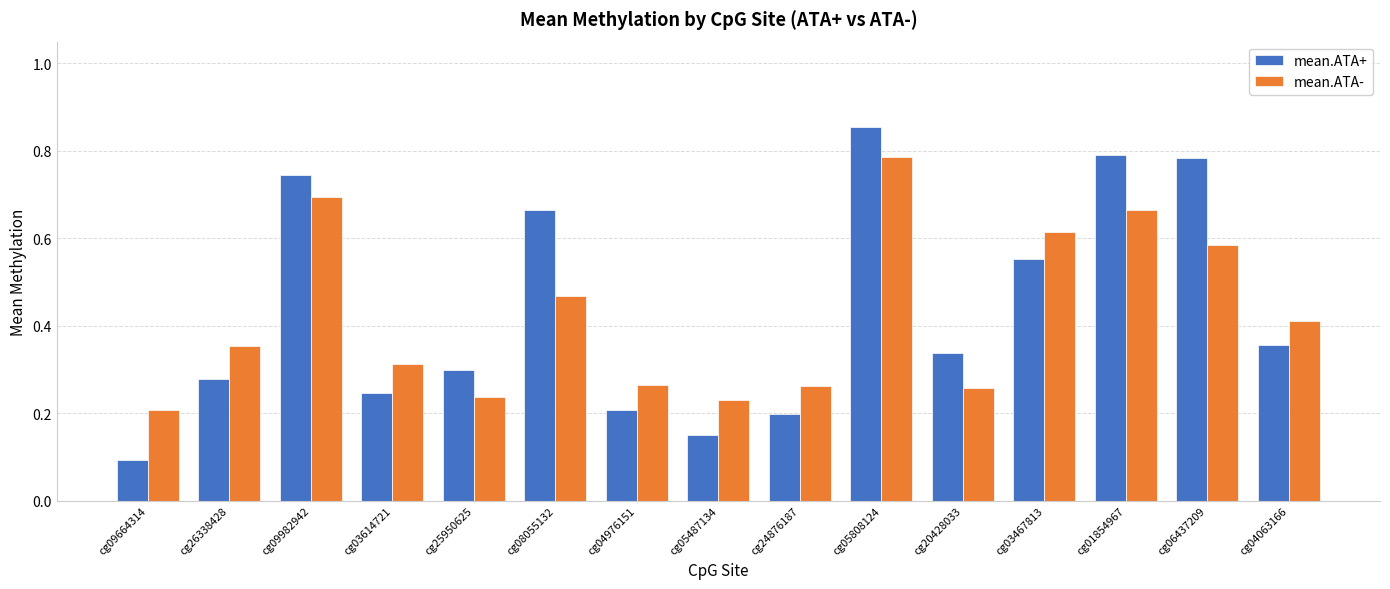

Which series changed the most between cg24876187 and cg04063166?

mean.ATA+